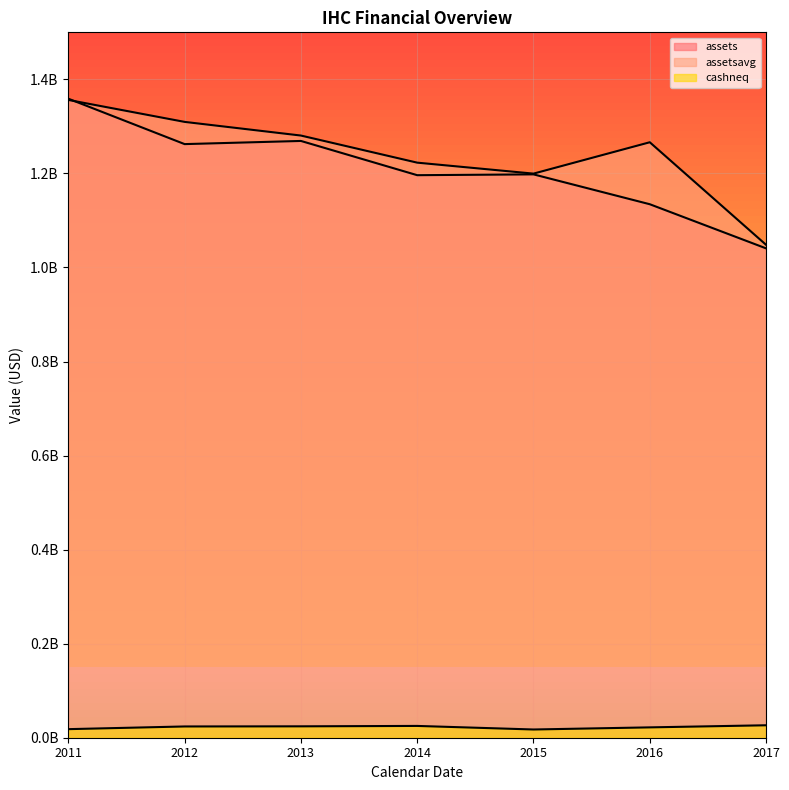

Reading left to right, extract all data points from this chart.

assets: 1358859000	1262308000	1269035000	1196227000	1197963000	1134464000	1040623000
assetsavg: 1356249500	1309557750	1280510750	1222878250	1199555000	1266243750	1048172250
cashneq: 18227000	23945000	24229000	25083000	17500000	22010000	26465000